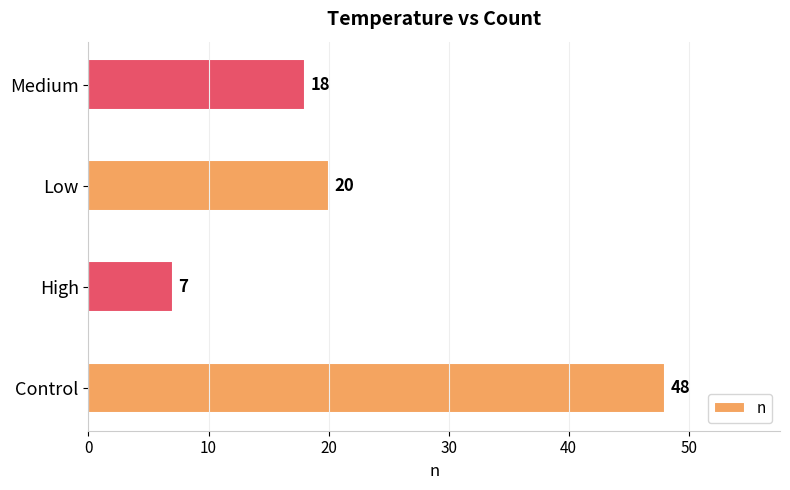

What value does the data have at High, to the nearest 5?

5